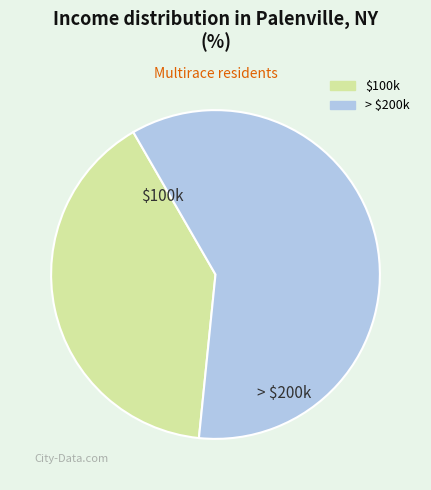

True or false: > $200k accounts for 60% of the total.

True